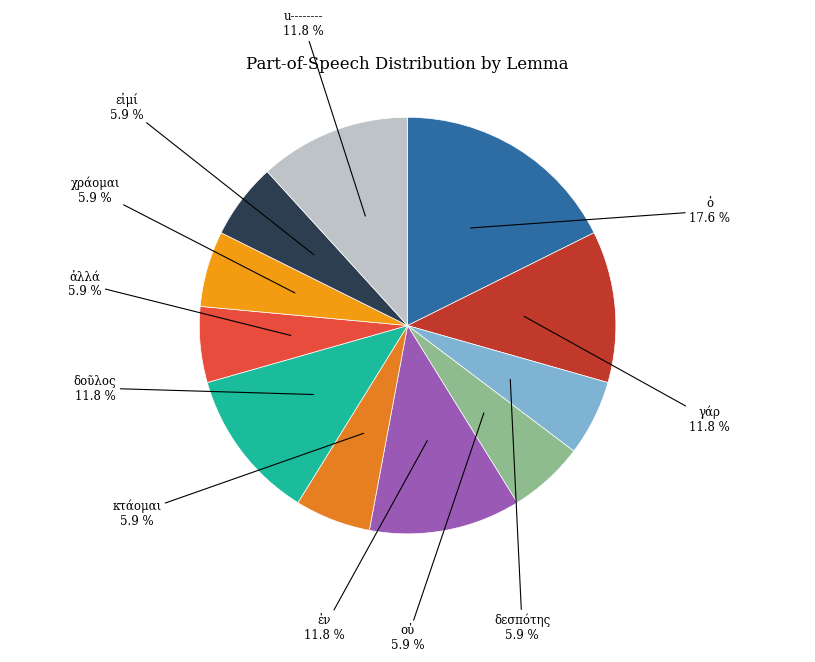

True or false: ἐν accounts for 12% of the total.

True